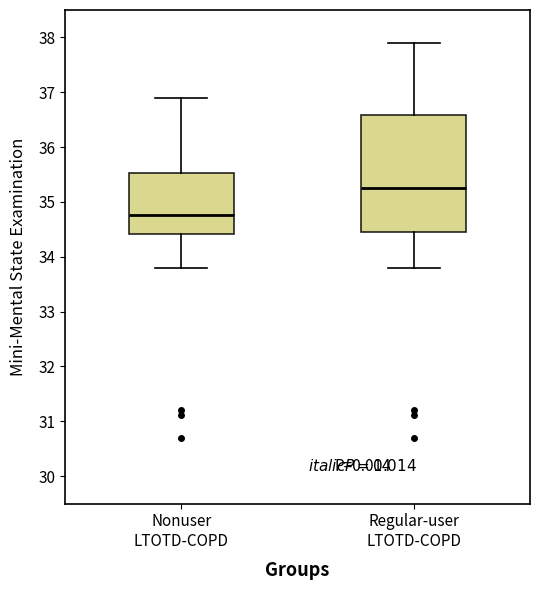

Which box has the lowest median line?

Nonuser LTOTD-COPD